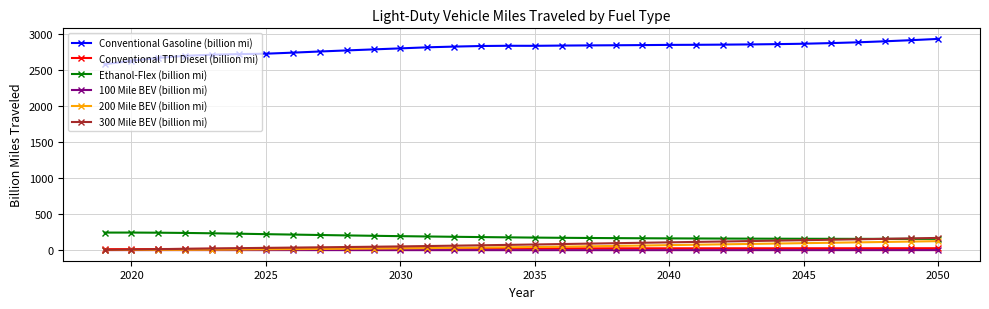

Which series has the largest total across all categories?

Conventional Gasoline (billion mi)